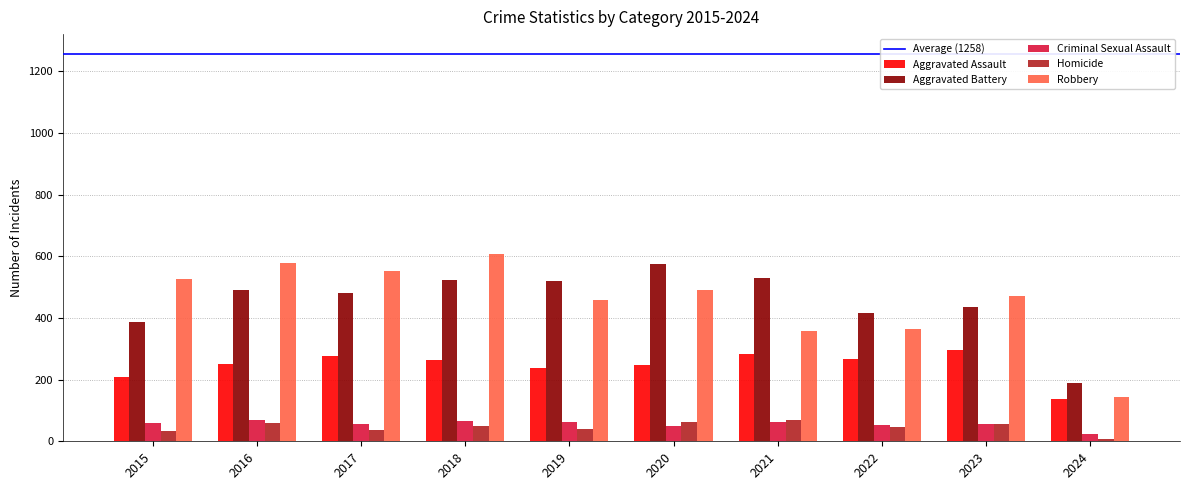

What is the spread (max minus min) of values at 2015?

495